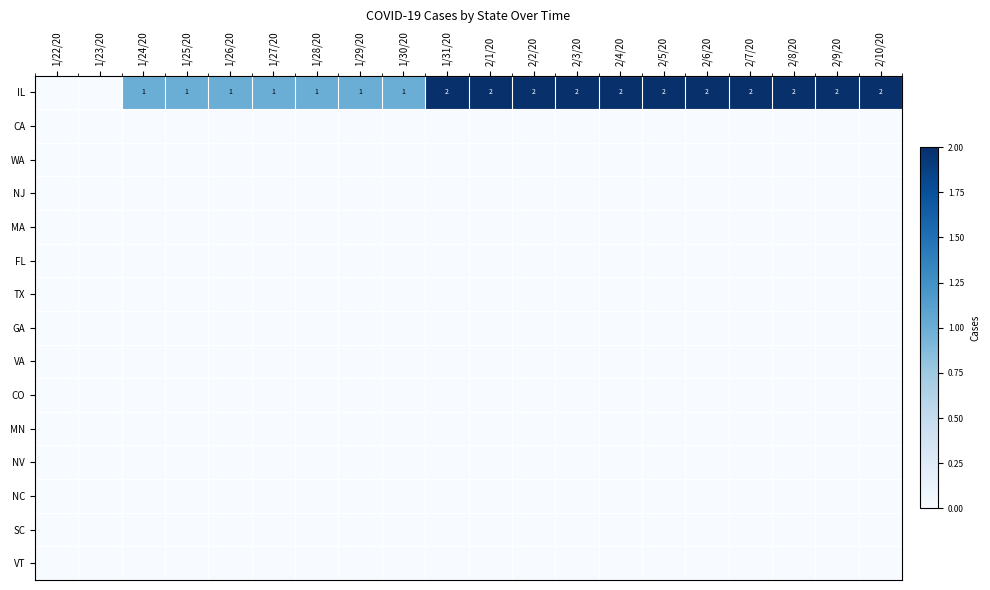

Which series has the largest total across all categories?

IL